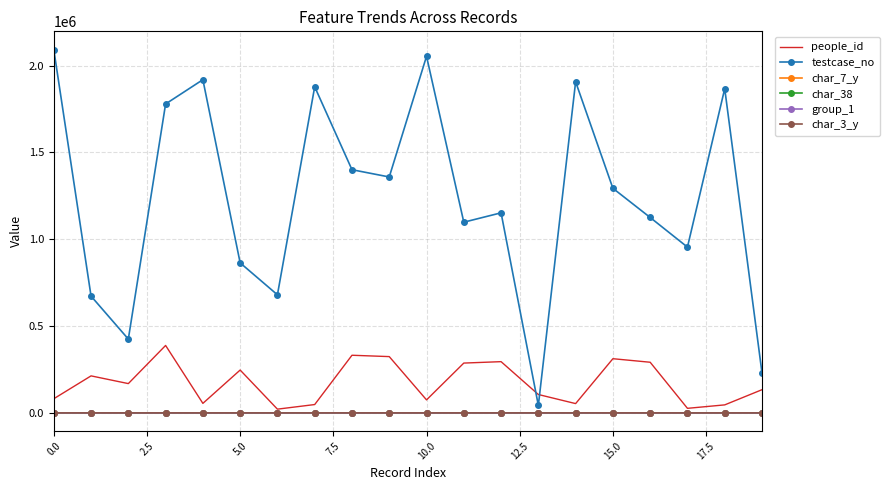

Which series has the widest spread of values?

testcase_no